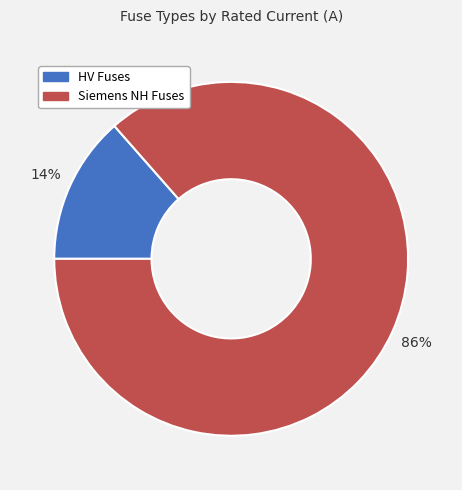

What percentage is the HV Fuses slice, to the nearest percent?

14%